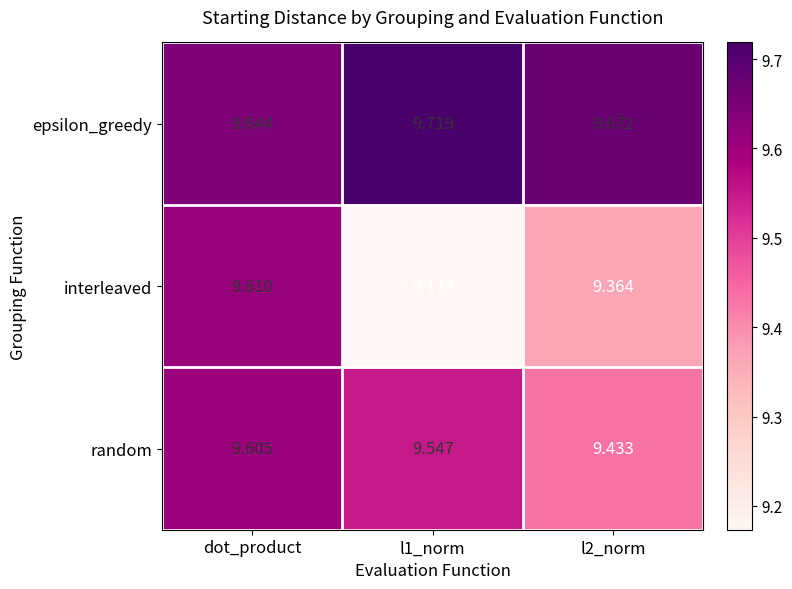

Rank the series by their average value, from highest to lowest.

epsilon_greedy, random, interleaved